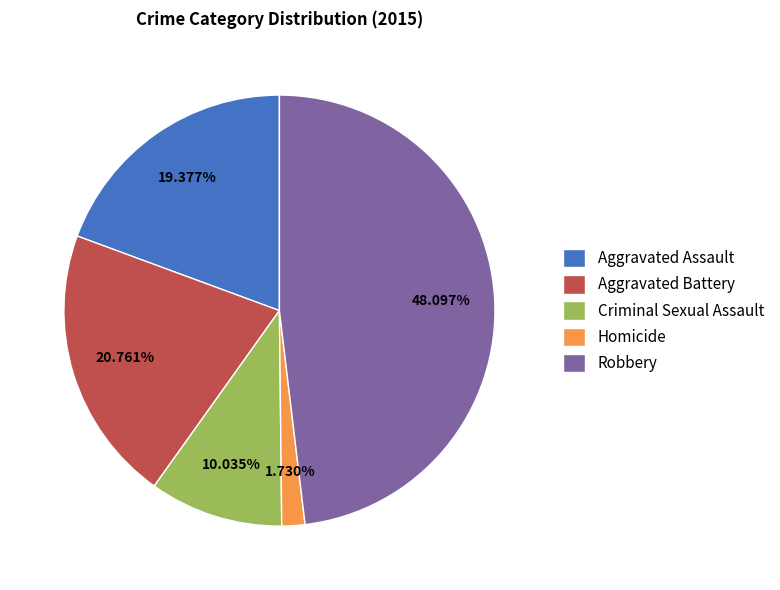

Which category has the biggest portion of the pie?

Robbery